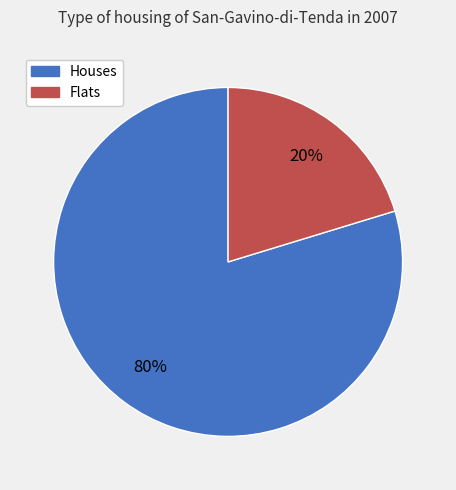

Is there a majority slice in this chart?

Yes